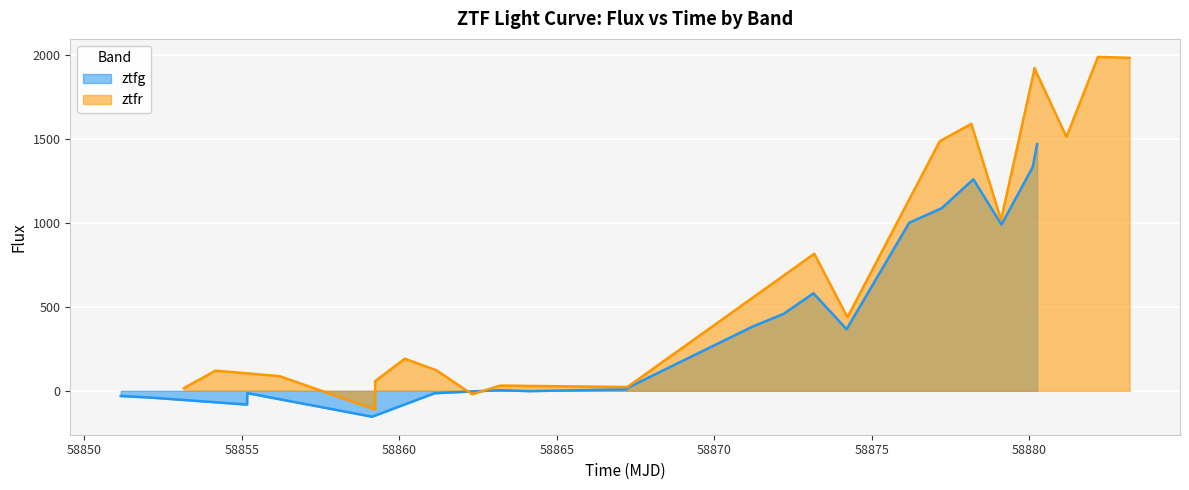

What is the difference between the maximum and minimum values in the ztfr series?

2100.5